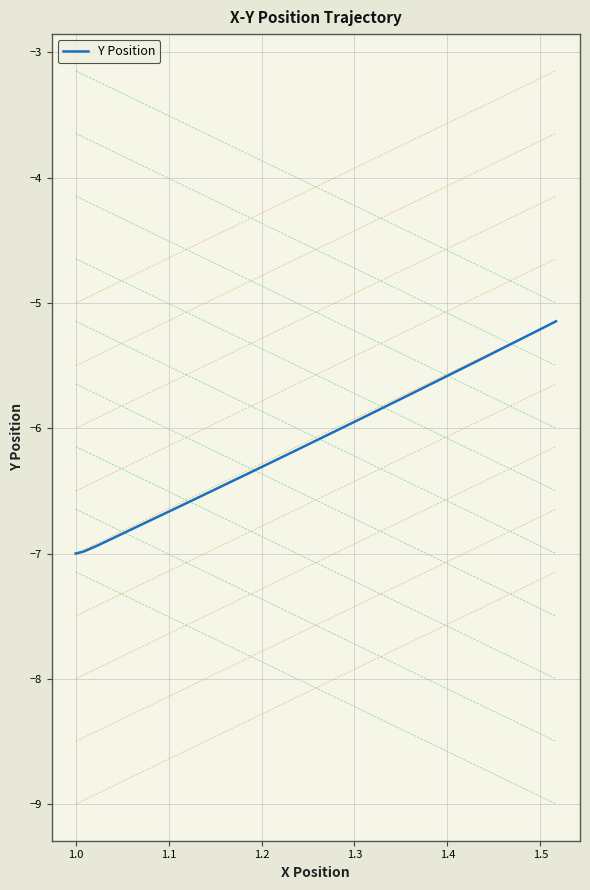

What is the lowest value of the Y Position series?

-7.0